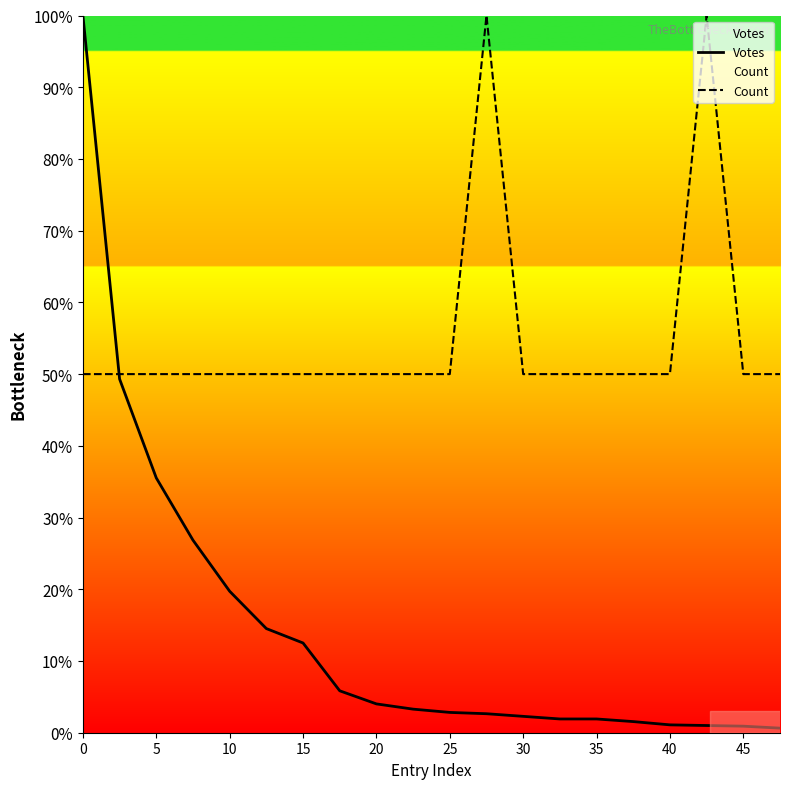

True or false: Votes has a value of 1.1 at 40.

True